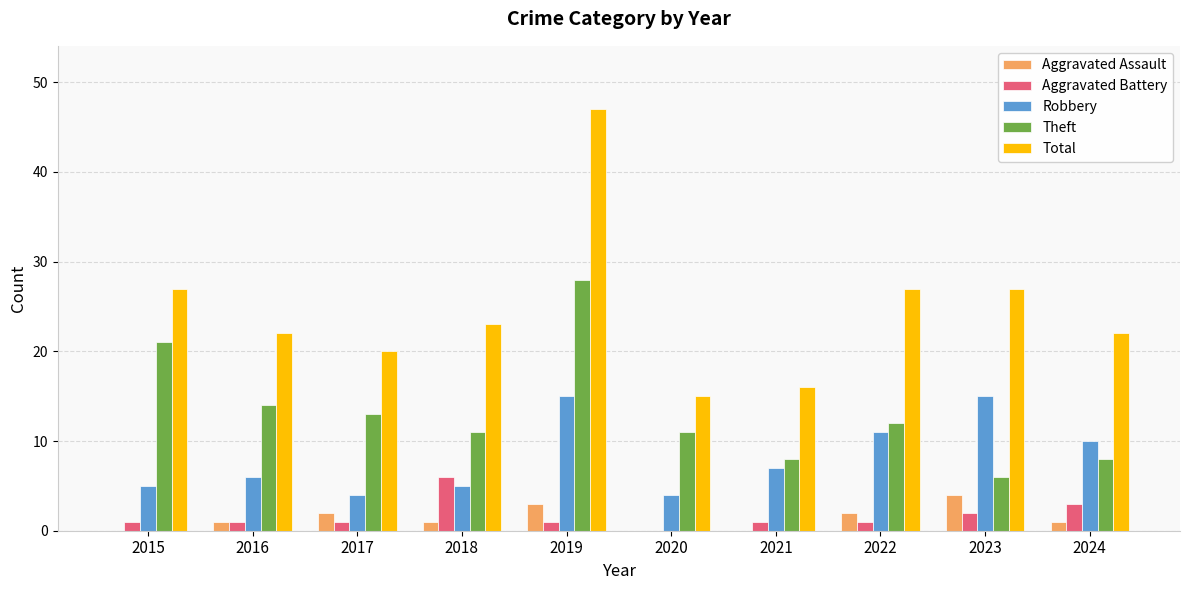

Count the number of categories in the chart.

10